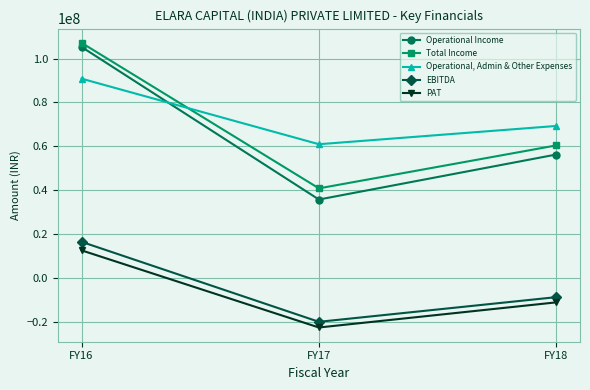

What is the average value of the Operational, Admin & Other Expenses series?

73668162